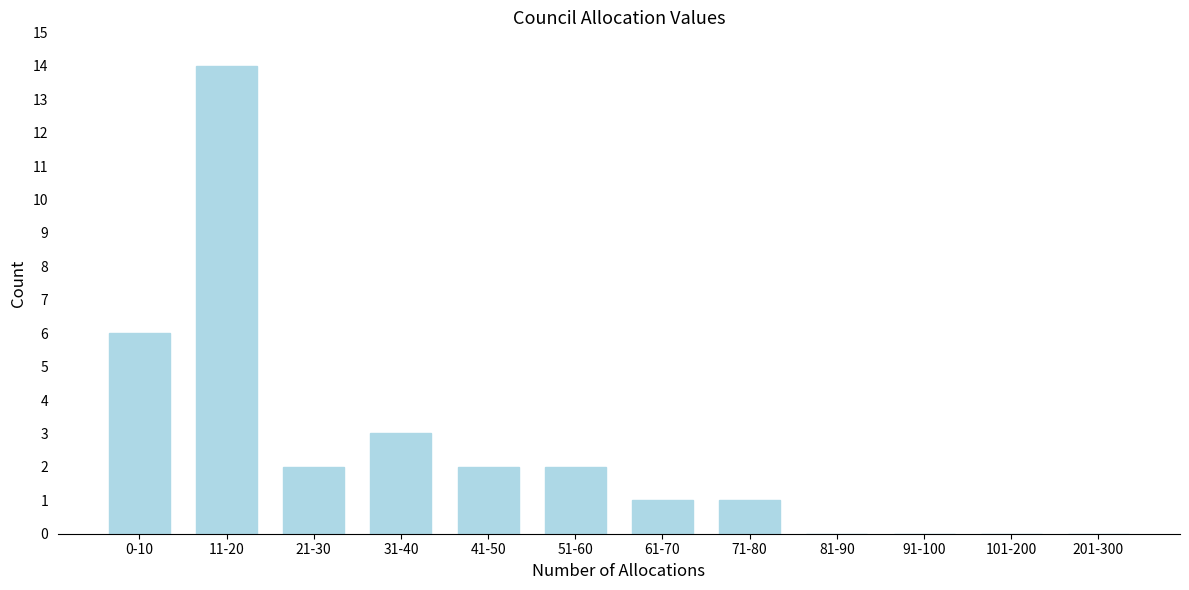

Reading left to right, transcribe all the data shown in this chart.

0-10=6	11-20=14	21-30=2	31-40=3	41-50=2	51-60=2	61-70=1	71-80=1	81-90=0	91-100=0	101-200=0	201-300=0